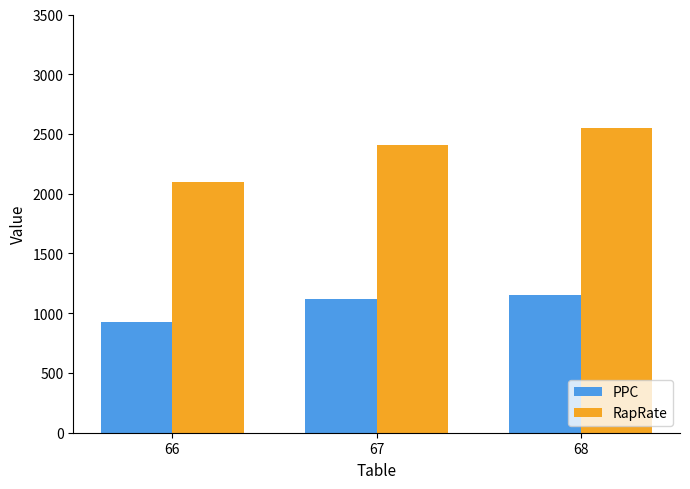

Reading left to right, what are all the values shown in this chart?

PPC: 928.2	1115.9	1148.8
RapRate: 2100.0	2406.7	2550.0